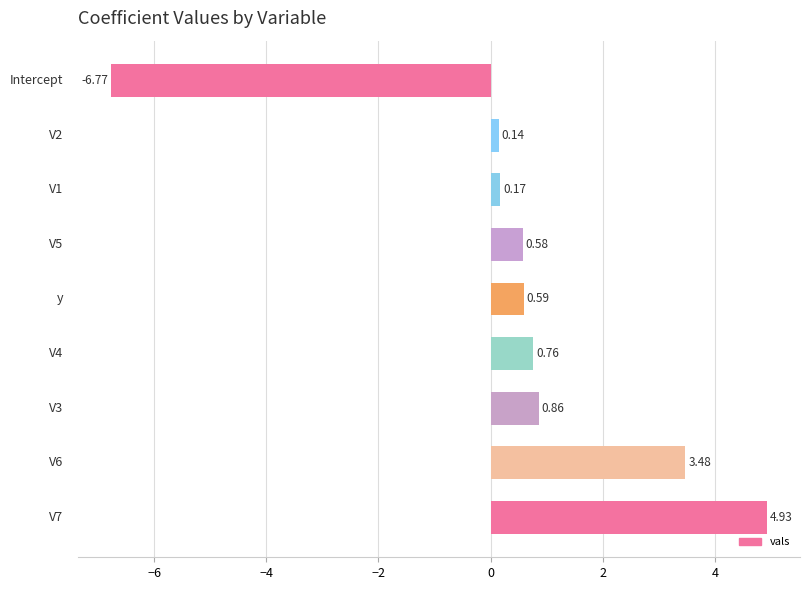

What is the average value?

0.5